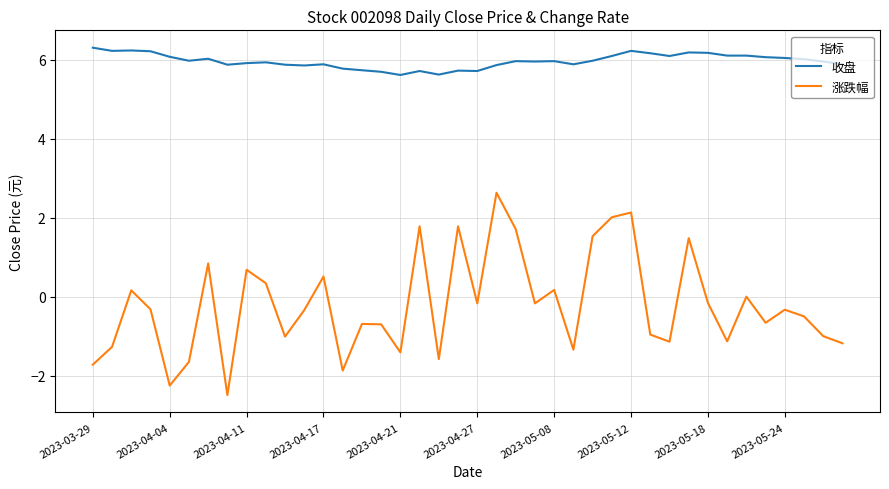

True or false: 涨跌幅 and 收盘 cross at least once.

False